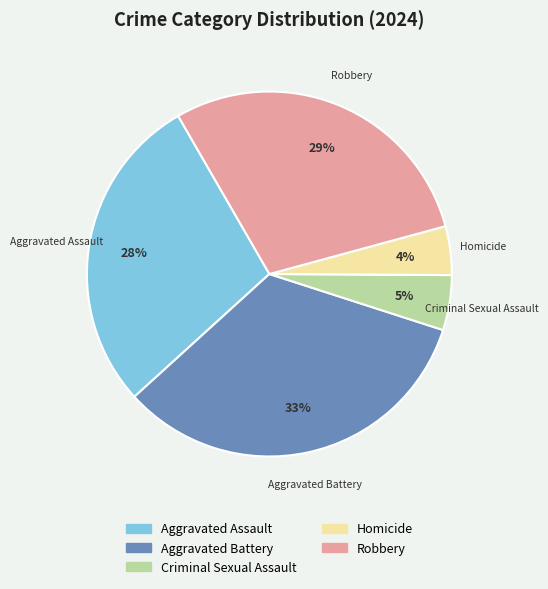

Which slice is the smallest?

Homicide